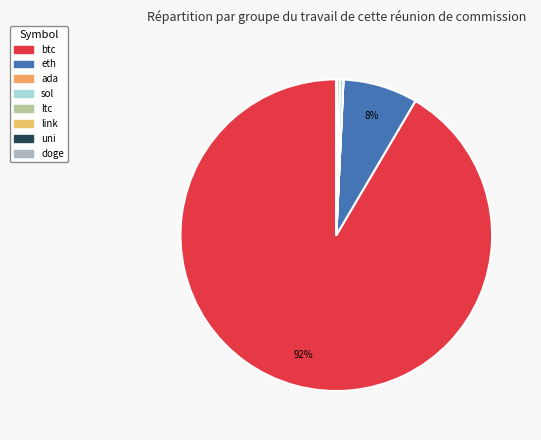

To the nearest percent, what is the average slice percentage?

12%